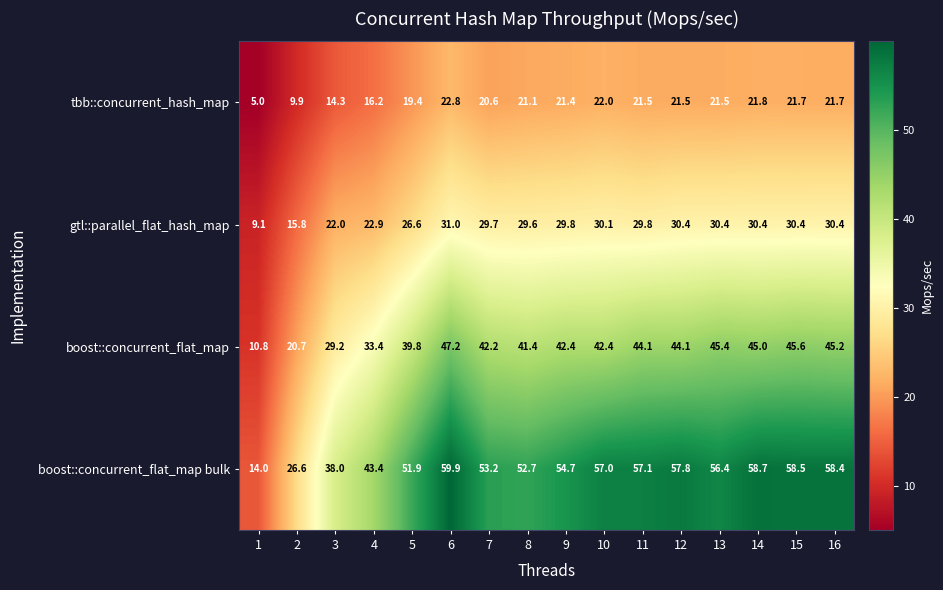

List the series in order of their peak value, lowest first.

tbb::concurrent_hash_map, gtl::parallel_flat_hash_map, boost::concurrent_flat_map, boost::concurrent_flat_map bulk